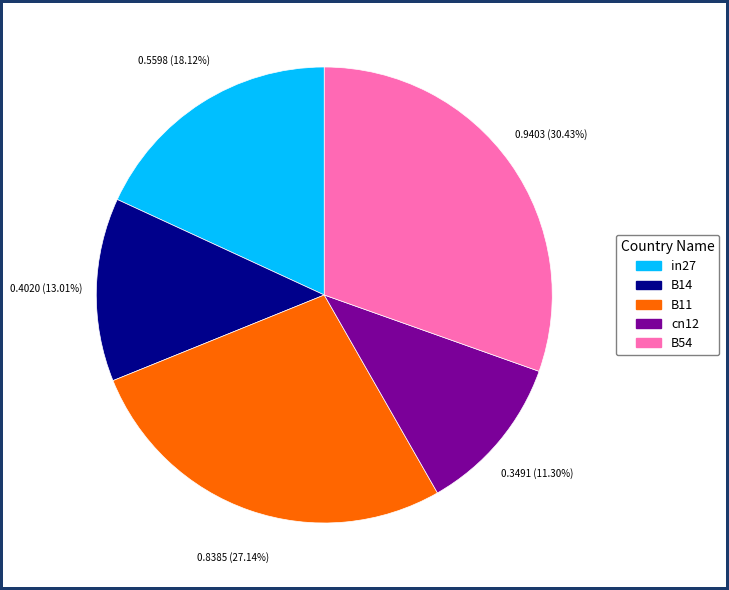

What percentage is the in27 slice, to the nearest percent?

18%